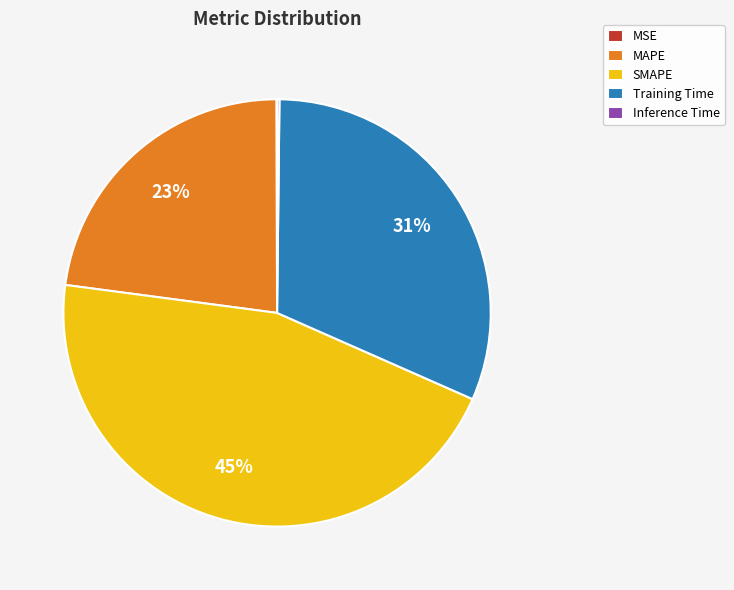

Is there any slice that represents more than half of the pie?

No